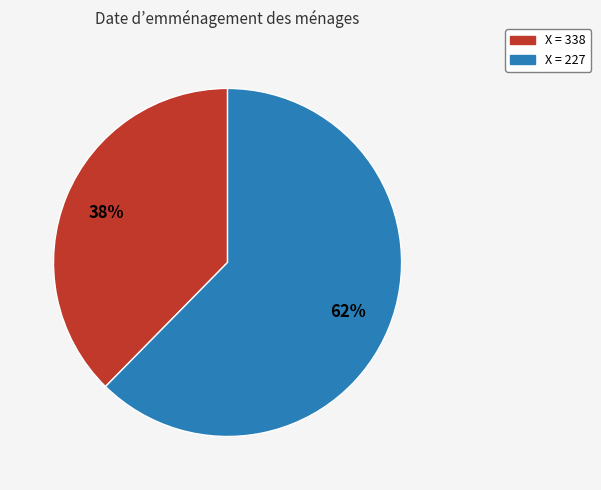

To the nearest percent, what is the average slice percentage?

50%